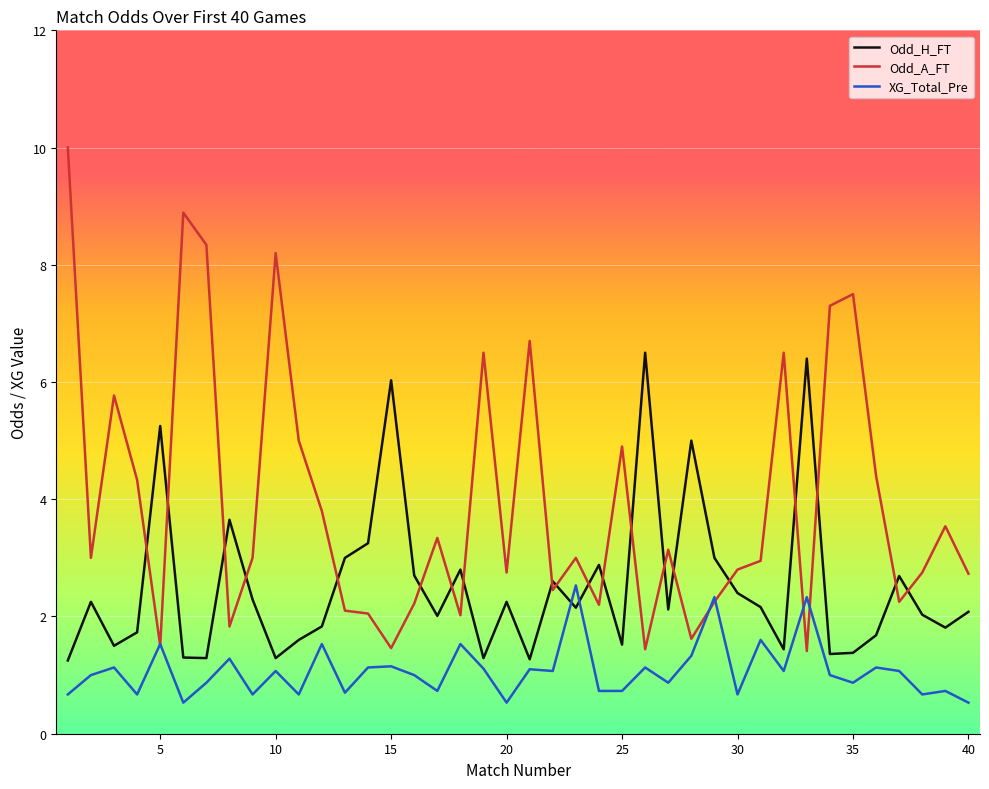

True or false: Odd_H_FT and Odd_A_FT cross at least once.

True